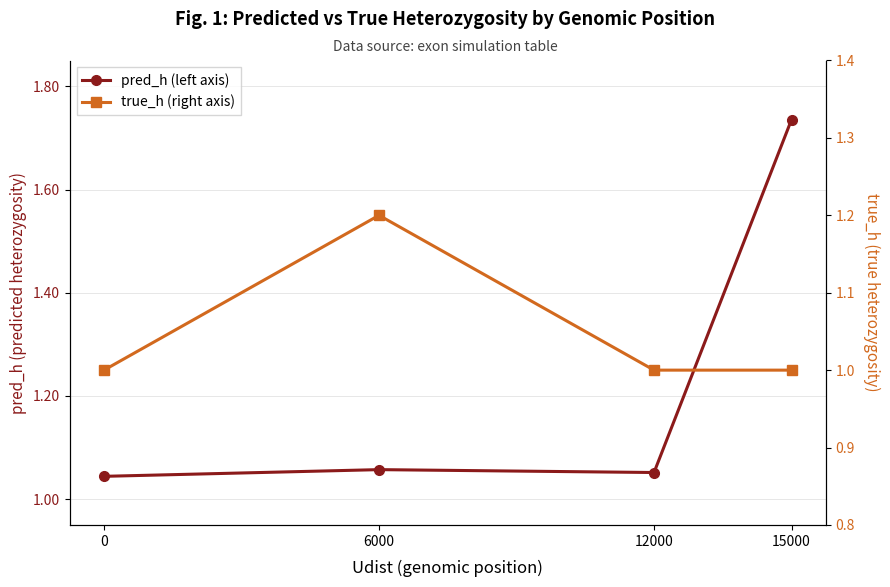

Count the number of categories in the chart.

4